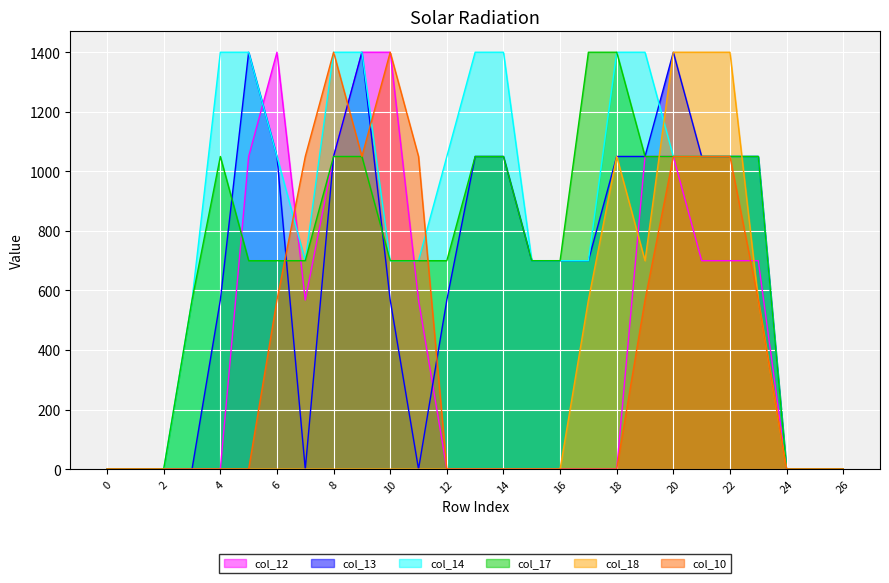

The value of col_14 at 24 is -899.0. True or false?

False